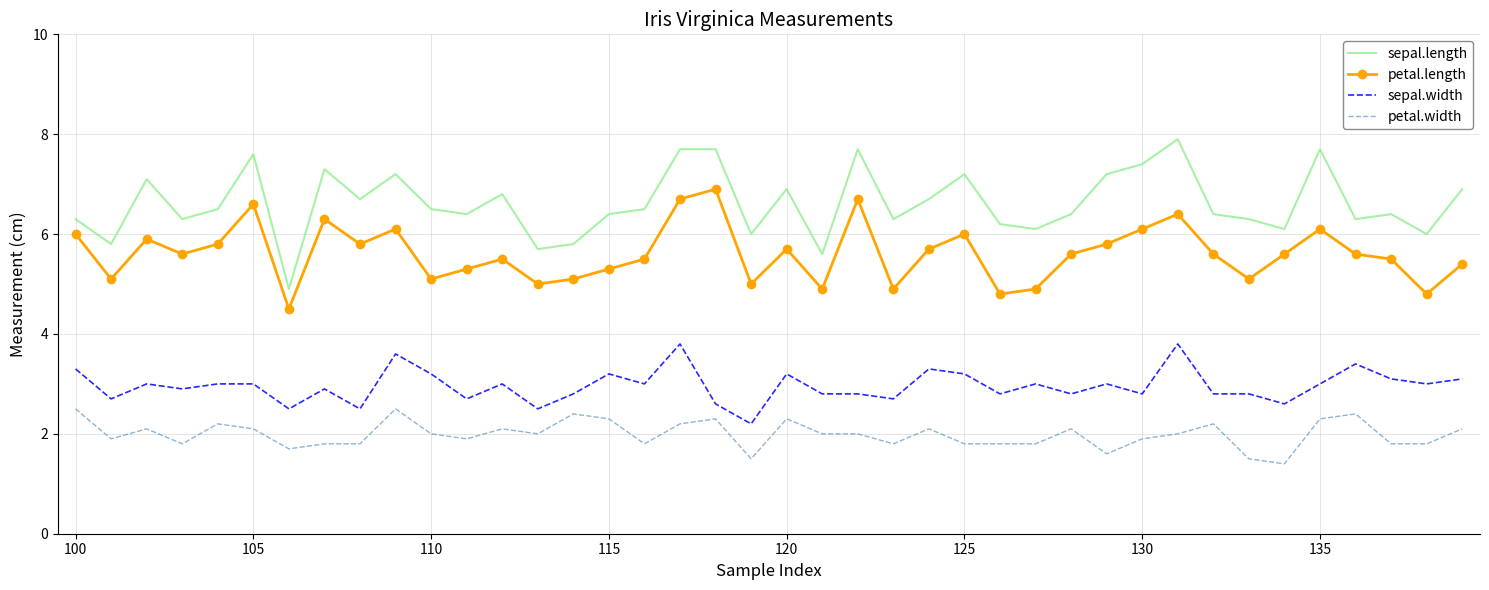

True or false: petal.width and sepal.length cross at least once.

False